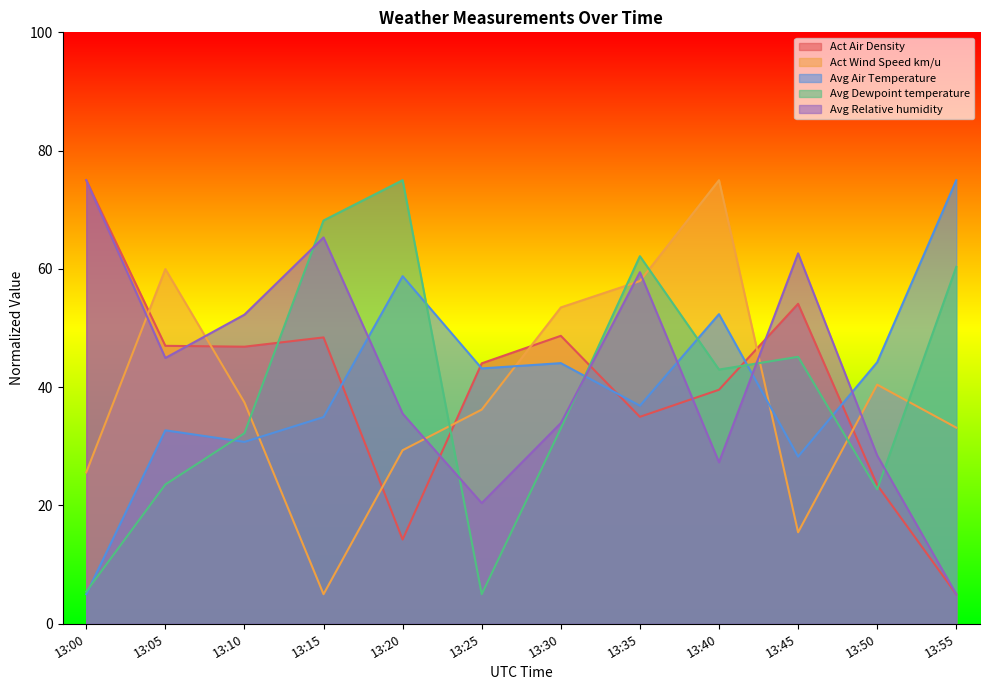

True or false: Avg Air Temperature and Avg Dewpoint temperature intersect in this chart.

True